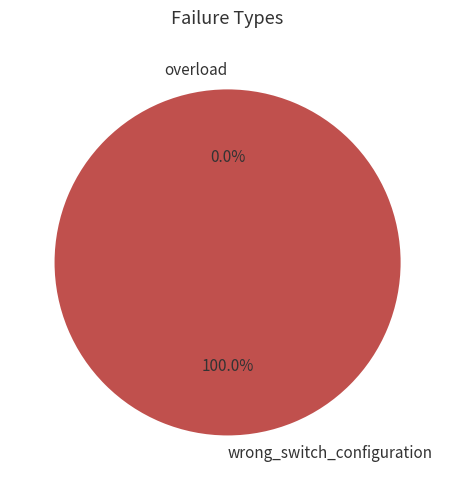

Which slice is the smallest?

overload